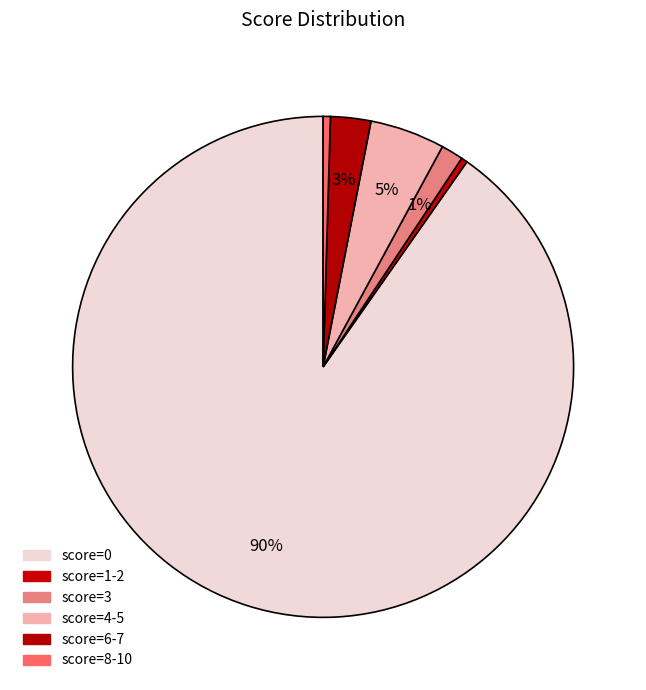

Is there a majority slice in this chart?

Yes